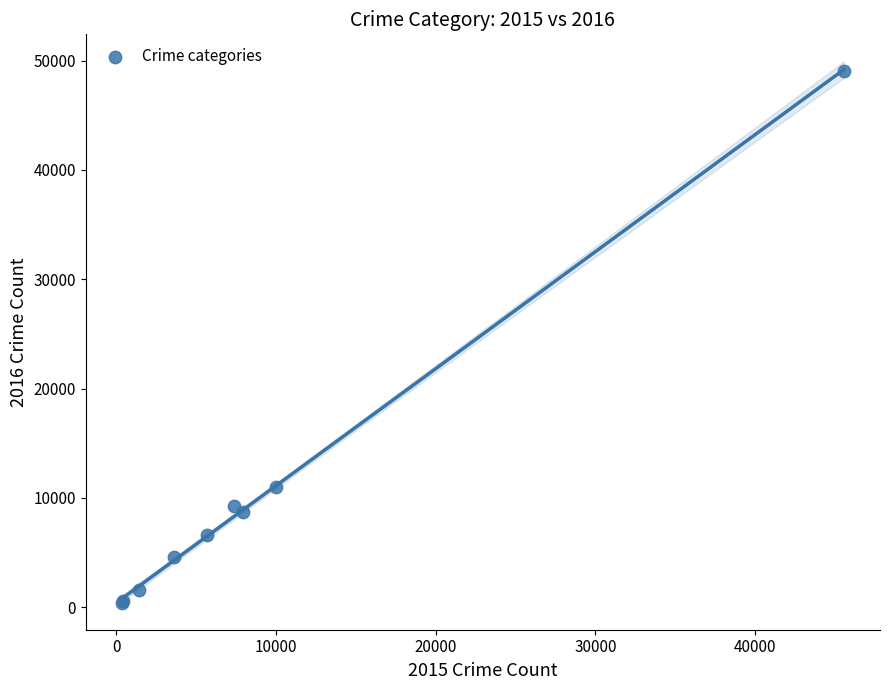

What Y value in the scatter plot is closest to 24734?

11038